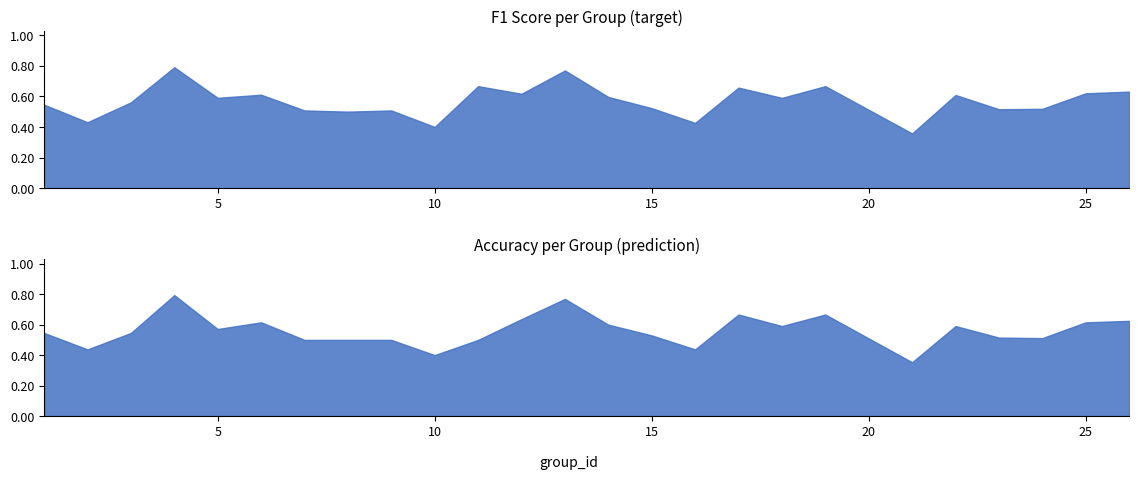

Rank the series at 2 from lowest to highest value.

f1, accuracy